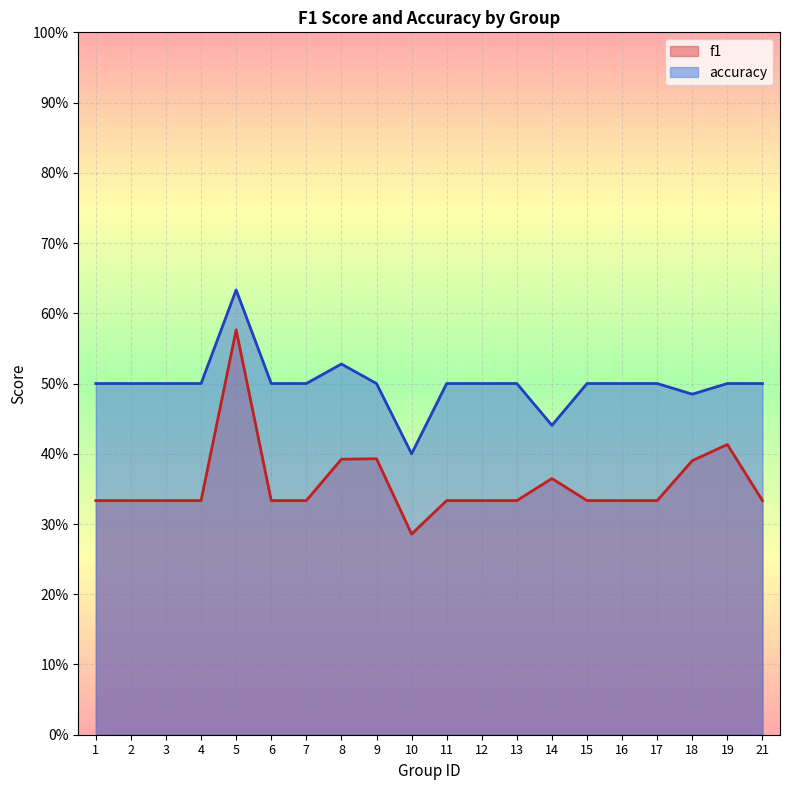

What are all the series names shown in the legend?

f1, accuracy